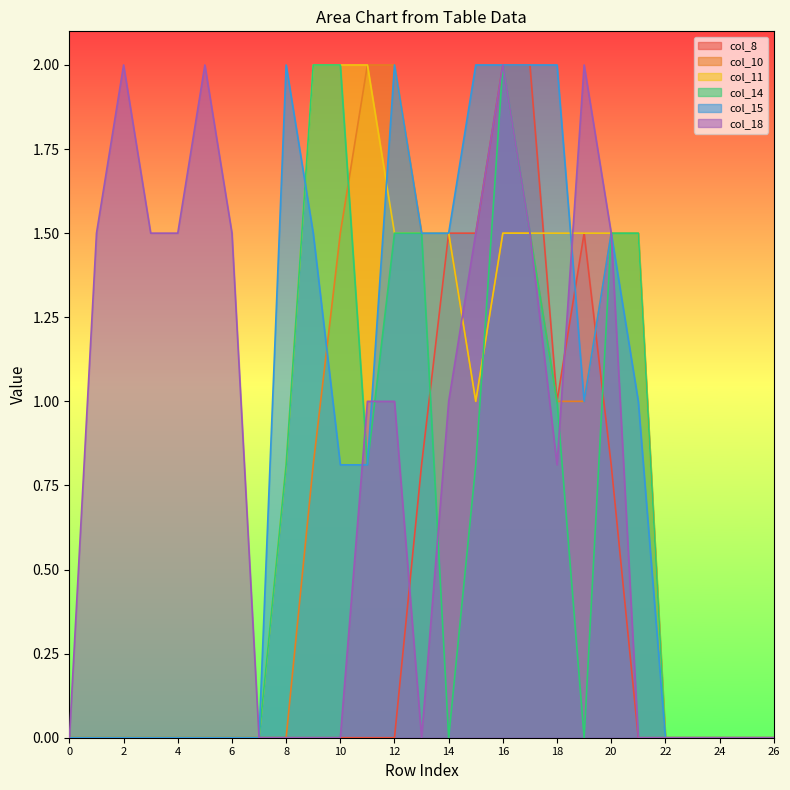

At which label is col_18 closest to 1?

11